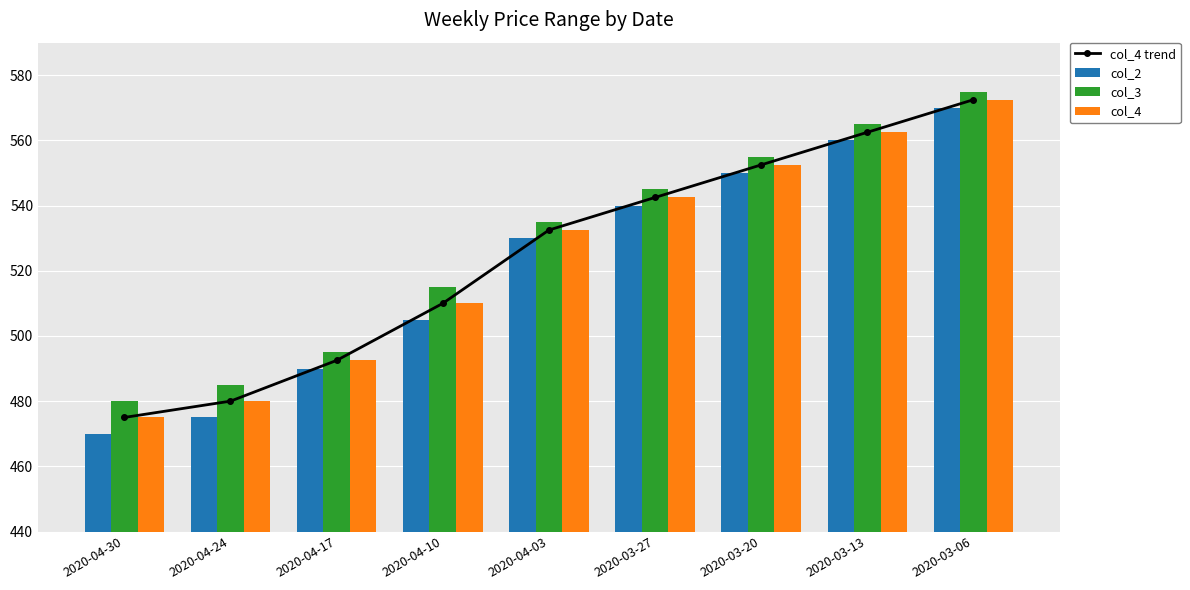

Which series has the widest spread of values?

col_2